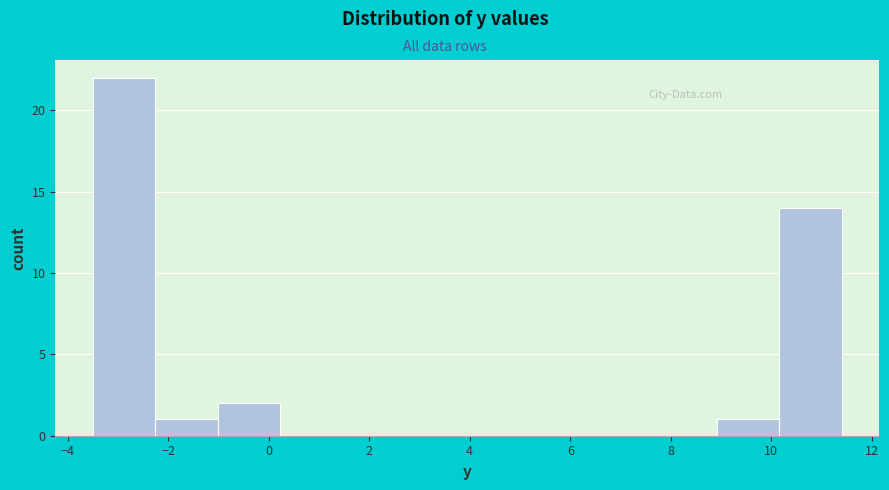

How tall is the bar that spans -2.2 to -1.0 on the x-axis? Neither the bar edges nor the heights are printed on the chart, so give them approximately, as read against the axes.

1